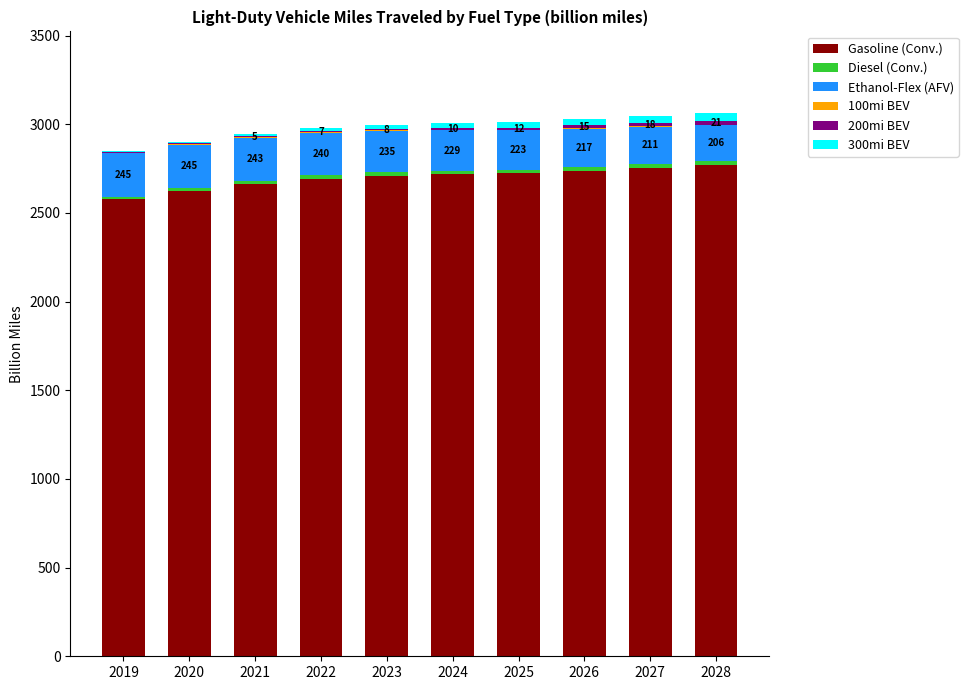

Where does the 100mi BEV series first go above 2?

2019